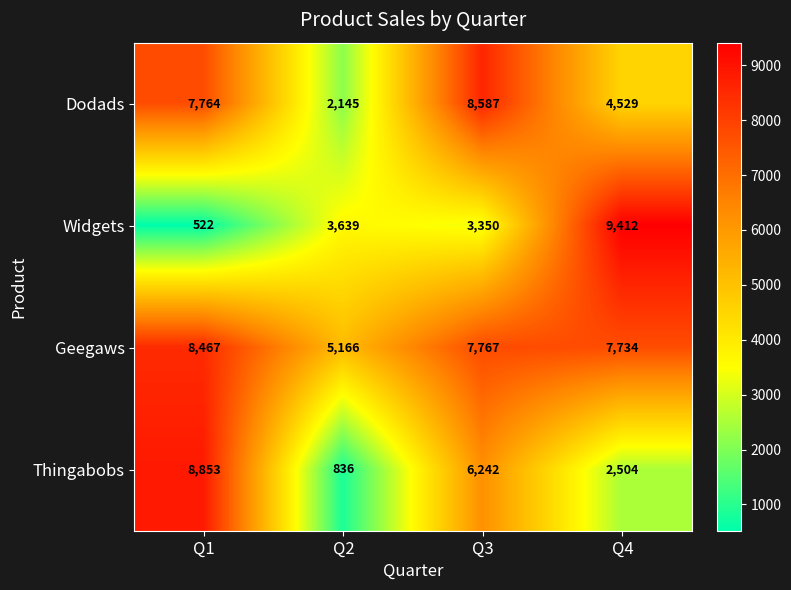

Where is Thingabobs nearest to the value 4844?

Q3